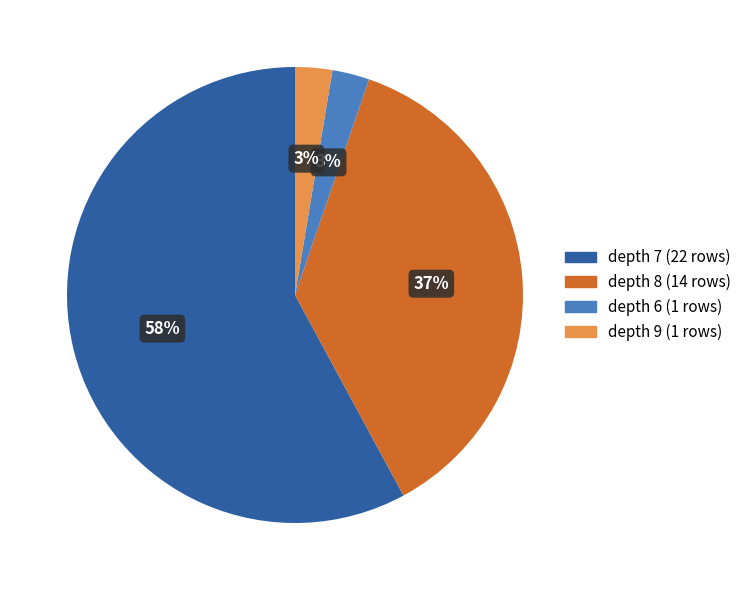

Is the sum of depth 8 (14 rows) and depth 6 (1 rows) greater than half?

No